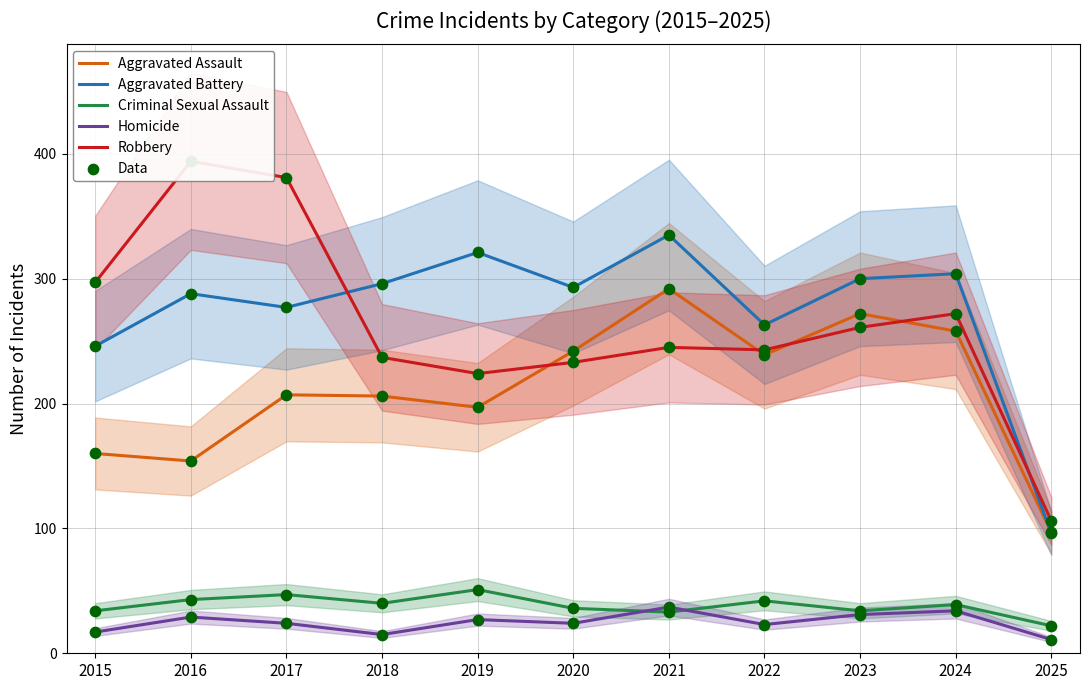

At how many categories does at least one series exceed 343?

2